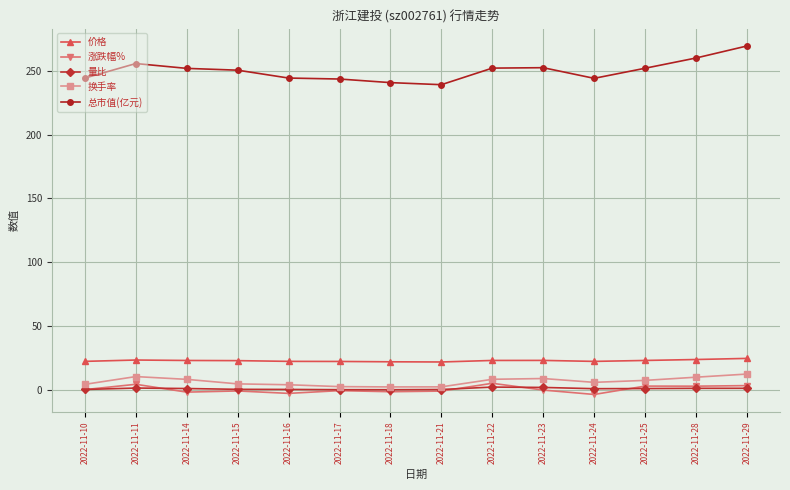

What is the difference between the maximum and minimum values in the 价格 series?

2.8